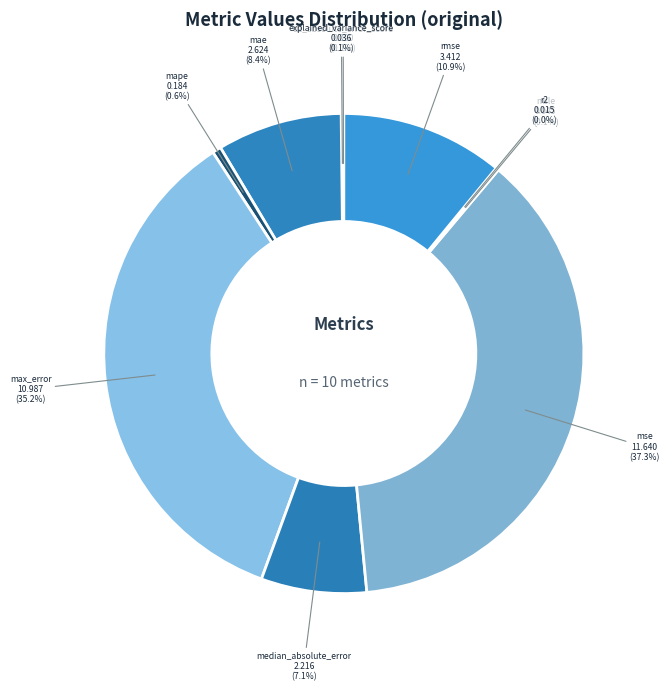

What portion of the pie excludes mae?

91.6%